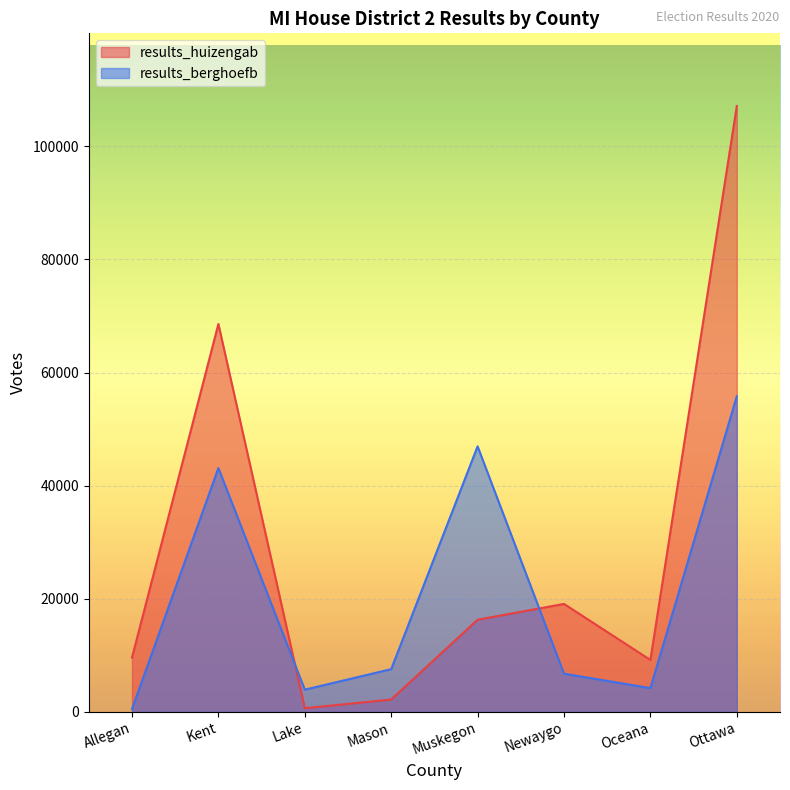

How many lines are shown in the chart?

2